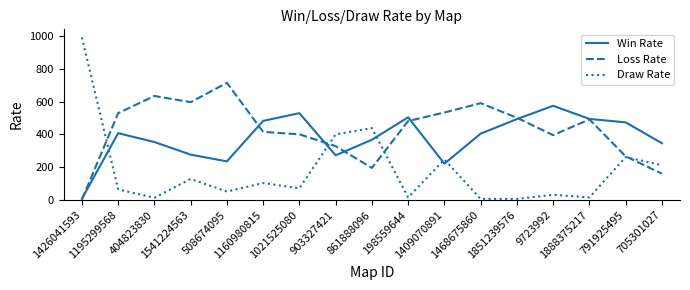

Which category has the highest value across all series?

1426041593